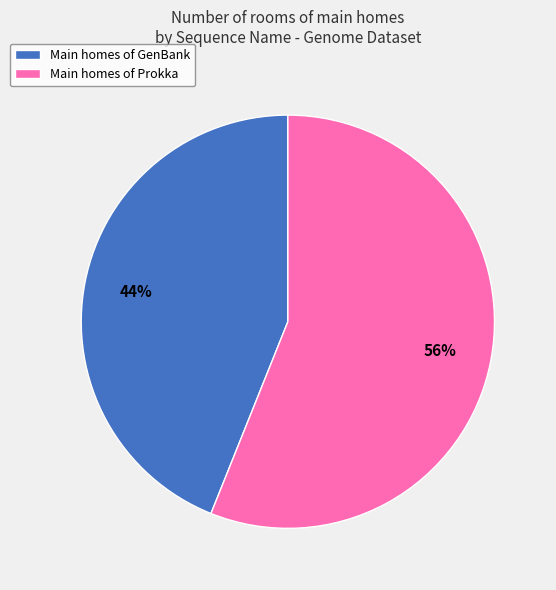

Between Main homes of Prokka and Main homes of GenBank, which is larger?

Main homes of Prokka